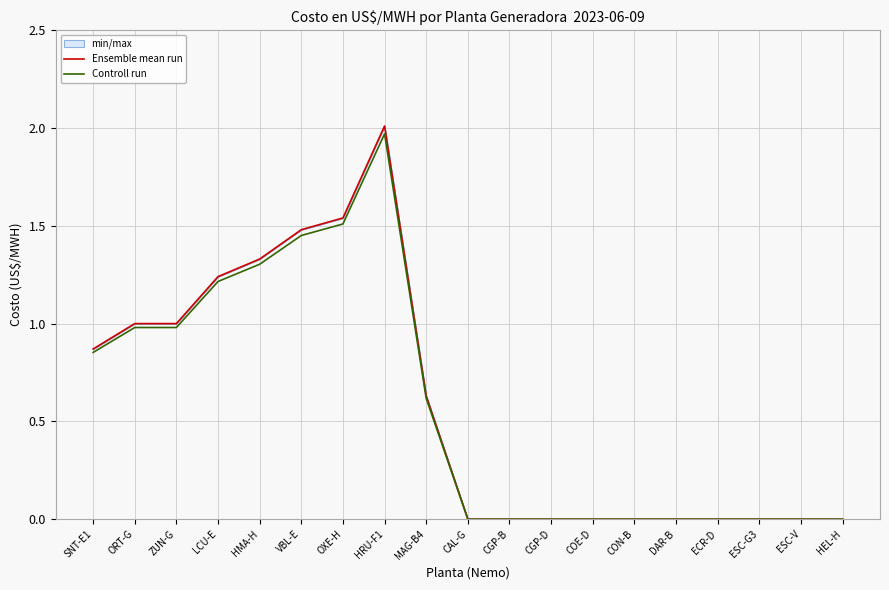

The Controll run series shows -0.8 at ECR-D. True or false?

False